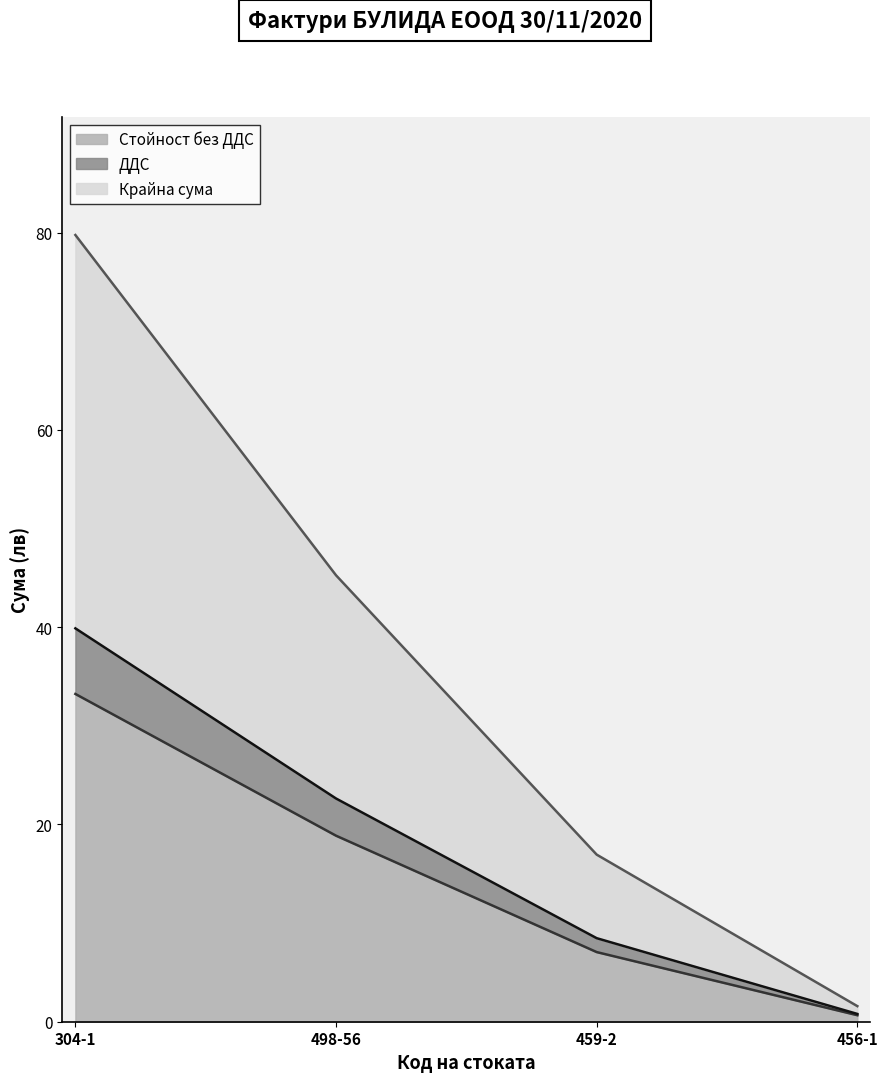

Between 304-1 and 498-56, which series saw the biggest shift?

Крайна сума